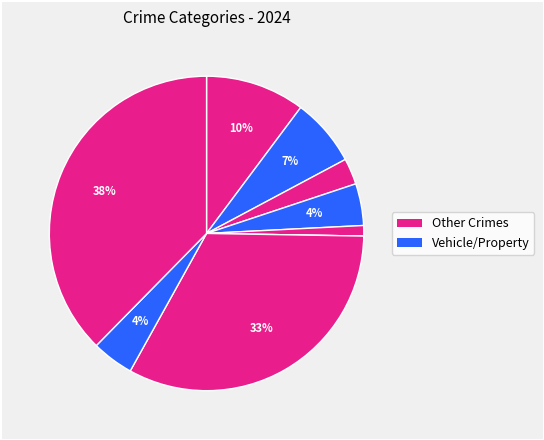

How many segments does this pie chart have?

9